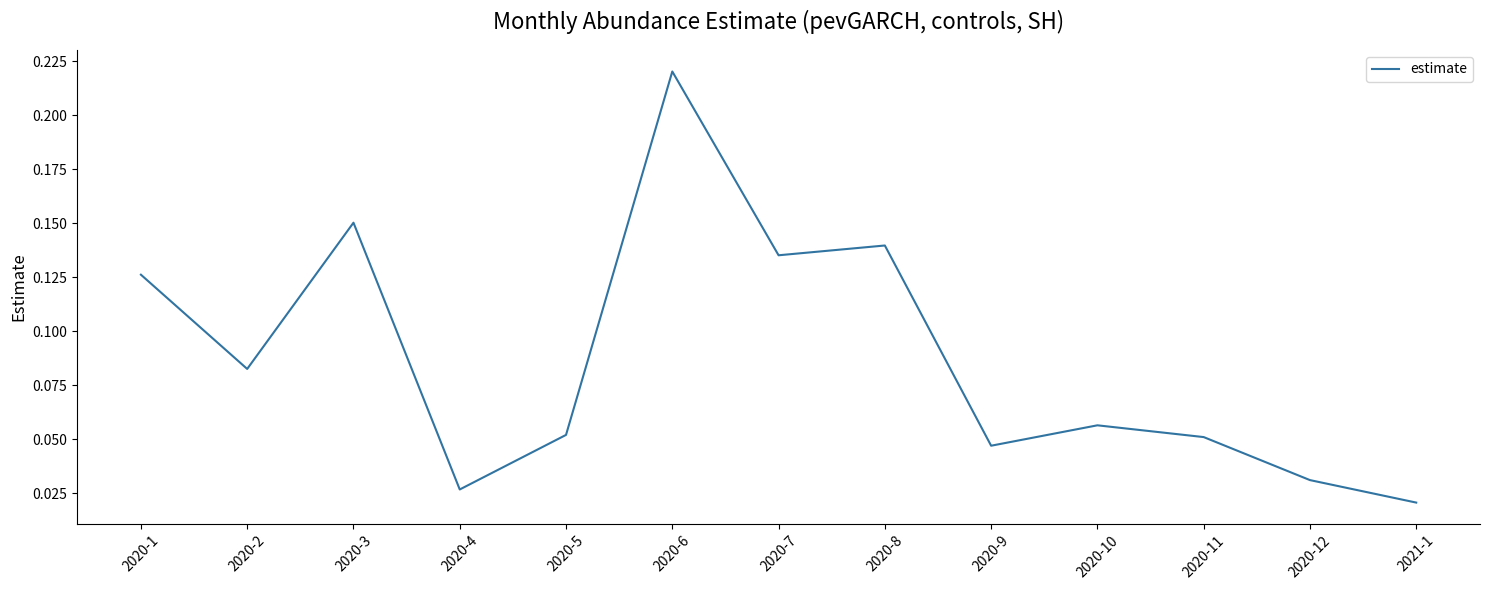

Where is the first local maximum?

2020-3